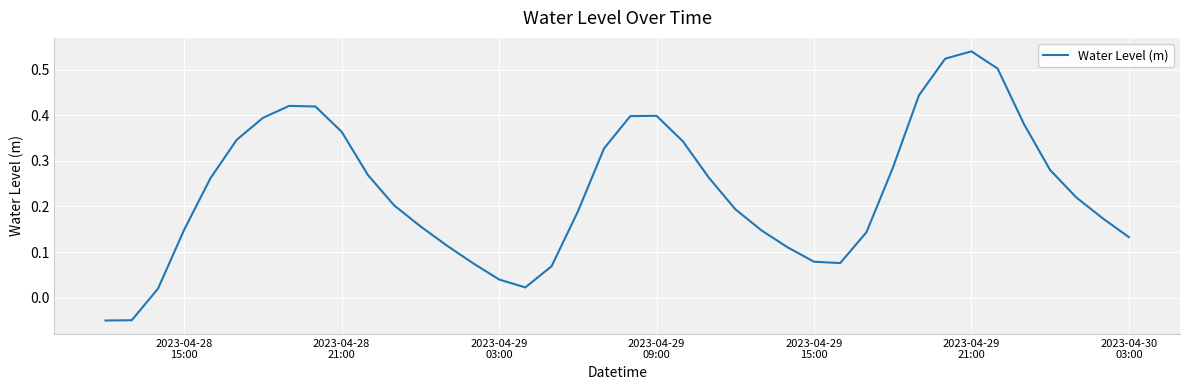

What is the difference between the maximum and minimum values?

0.6